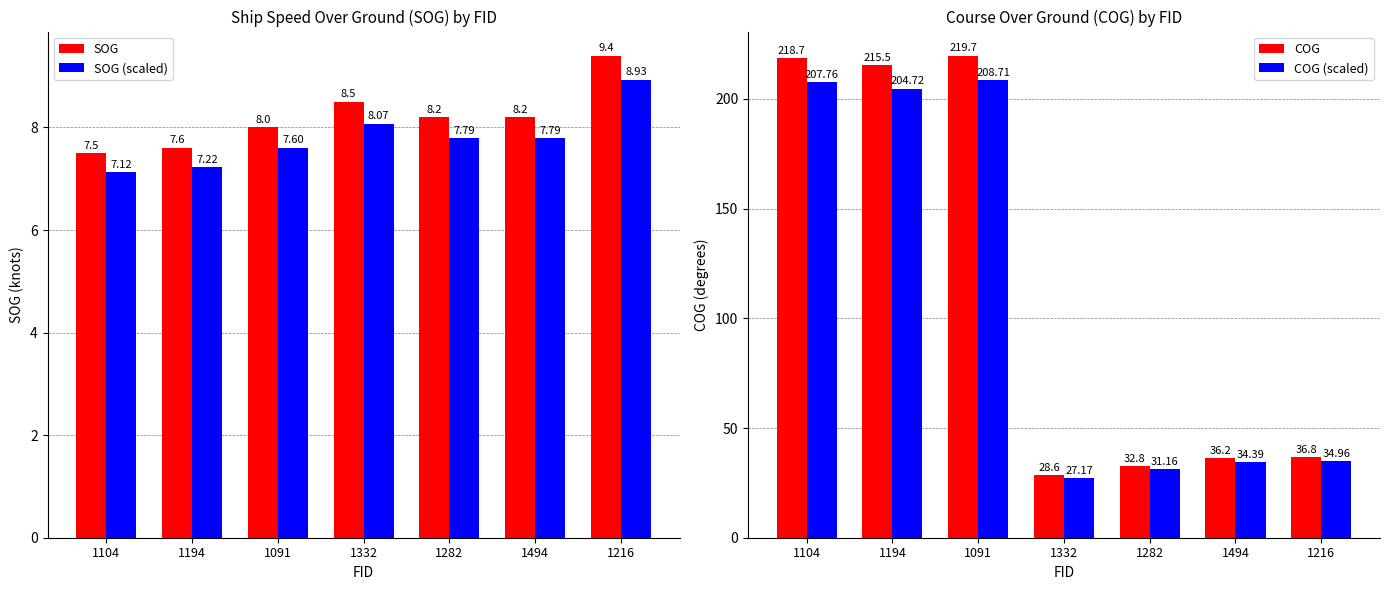

What are all the series names shown in the legend?

SOG, SOG (scaled), COG, COG (scaled)